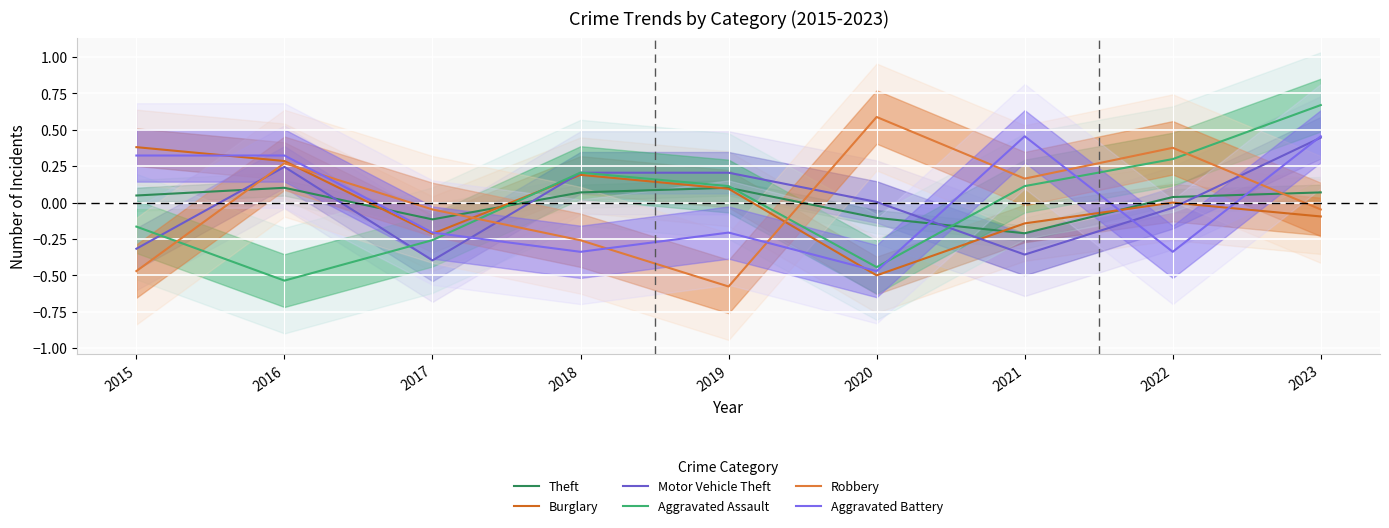

What is the difference between the Burglary values at 2017 and 2019?

0.3